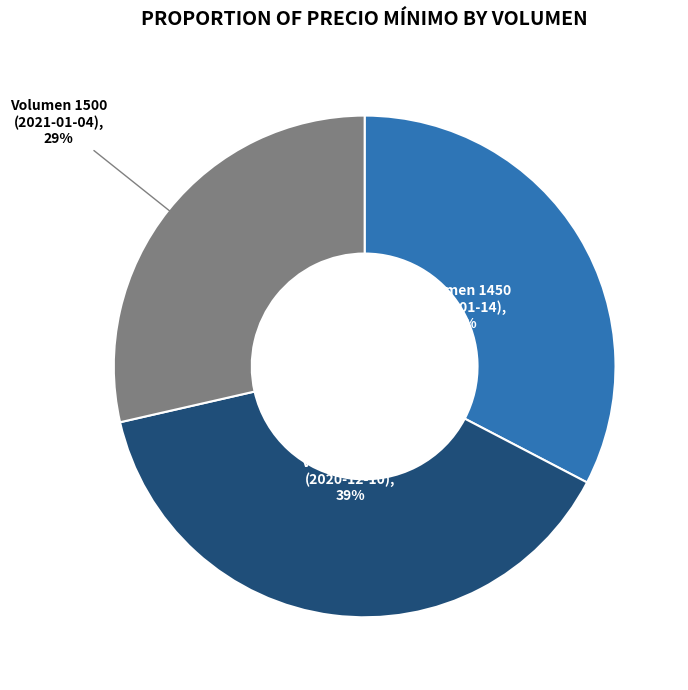

Is there a majority slice in this chart?

No